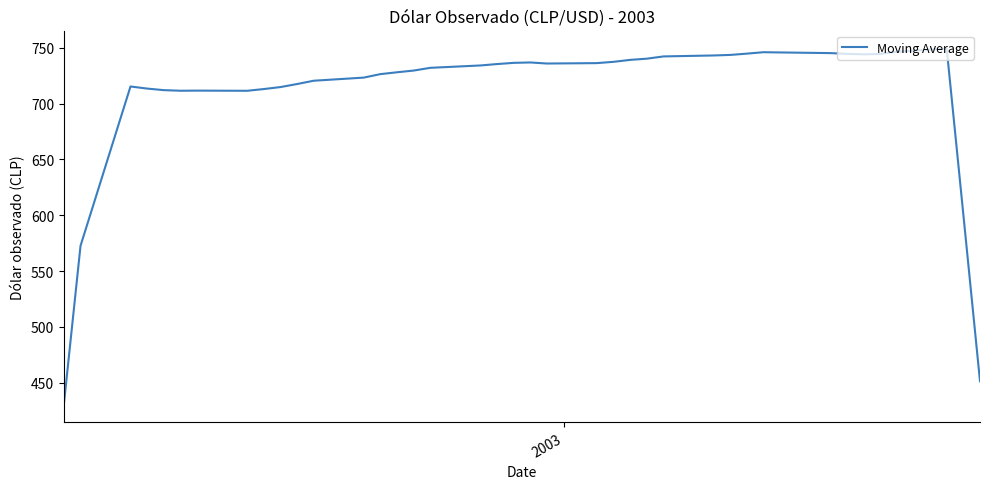

What is the difference between the maximum and minimum values?

318.8